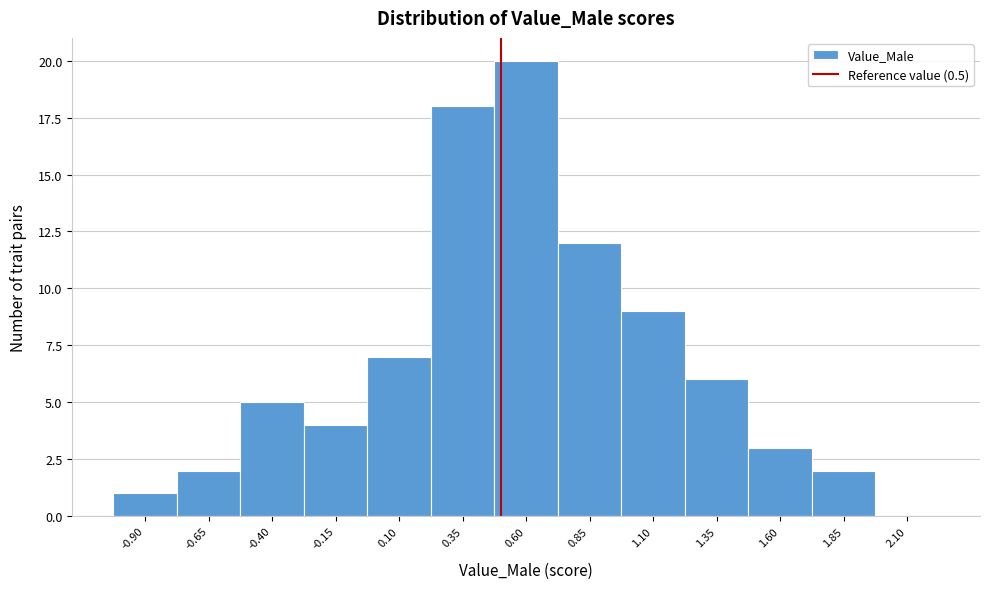

Reading left to right, list every bar in this chart as the range it spans on the x-axis followed by its height. Neither the bar edges nor the heights are printed on the chart, so give them approximately, as read against the axes.

-1.05 to -0.80: 1
-0.80 to -0.55: 2
-0.55 to -0.30: 5
-0.30 to -0.05: 4
-0.05 to 0.20: 7
0.20 to 0.45: 18
0.45 to 0.70: 20
0.70 to 0.95: 12
0.95 to 1.20: 9
1.20 to 1.45: 6
1.45 to 1.70: 3
1.70 to 1.95: 2
1.95 to 2.20: 0